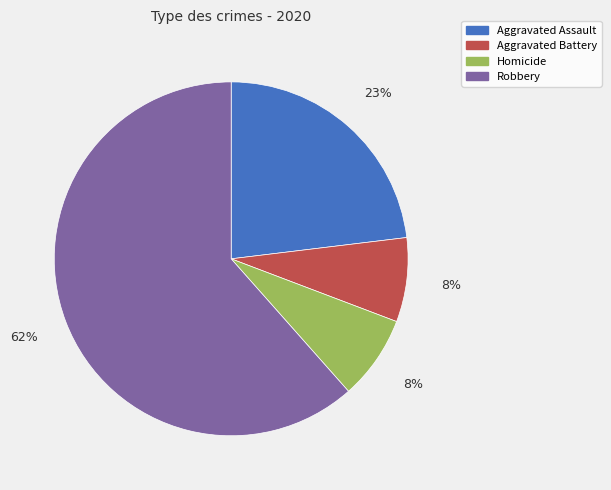

The Robbery slice represents 62% of the pie. True or false?

True